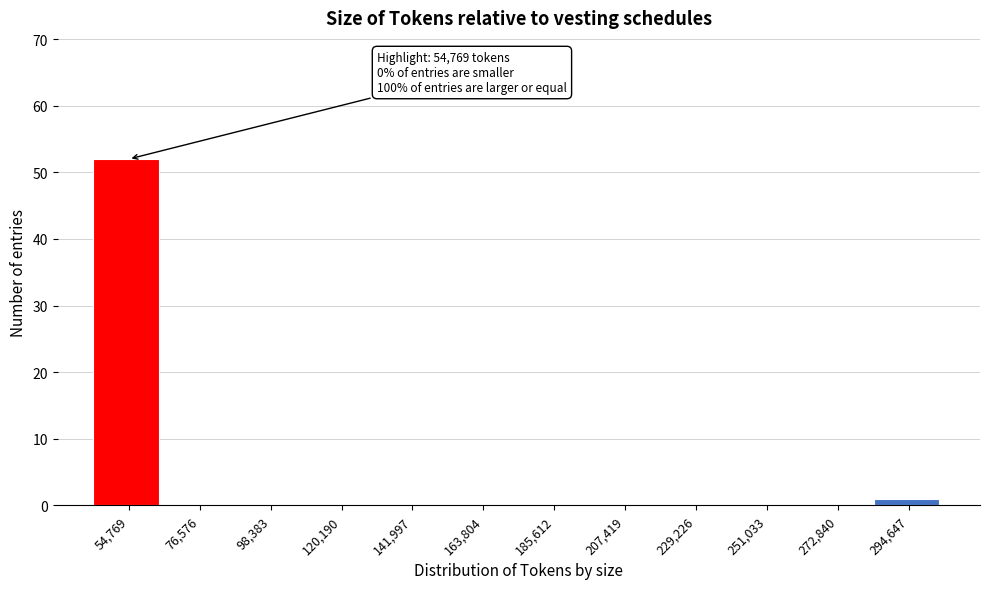

Reading left to right, list all the values displayed in this chart.

54,769=52	76,576=0	98,383=0	120,190=0	141,997=0	163,804=0	185,612=0	207,419=0	229,226=0	251,033=0	272,840=0	294,647=1